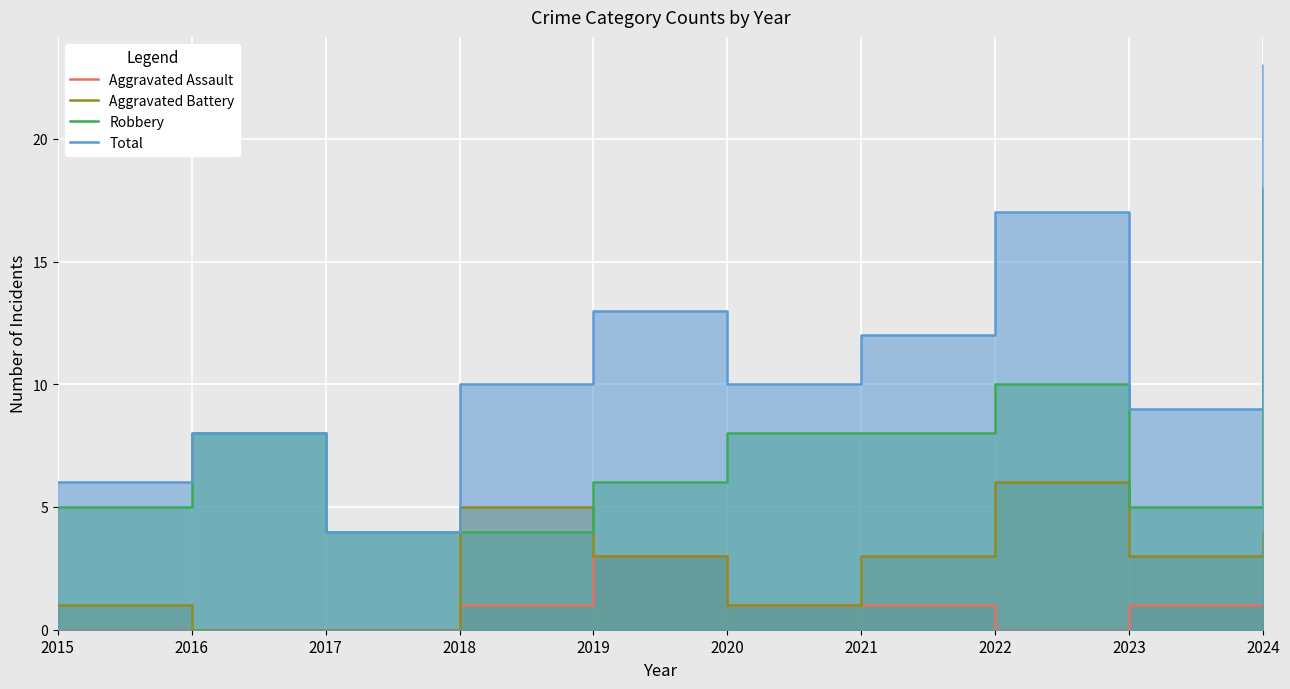

What is the difference between the highest and lowest values at 2018?

9